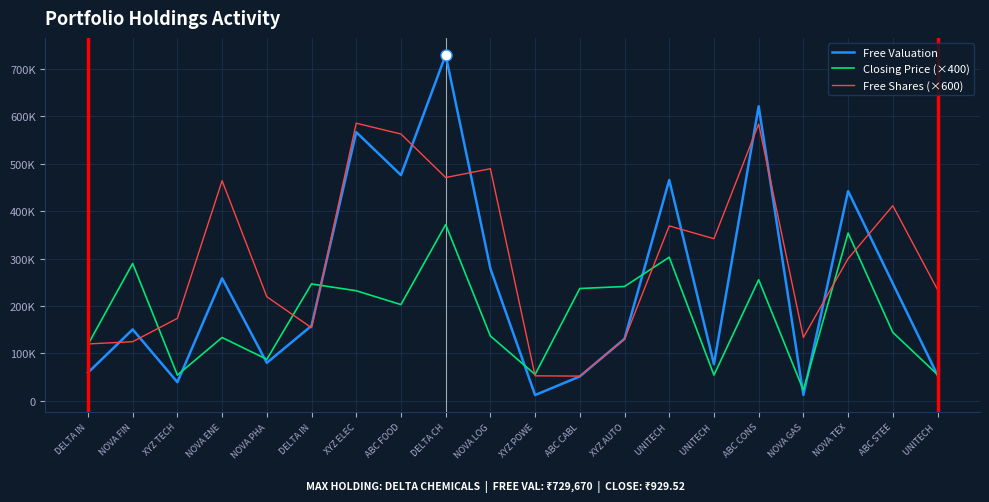

Which series has the largest range (max minus min)?

Free Valuation